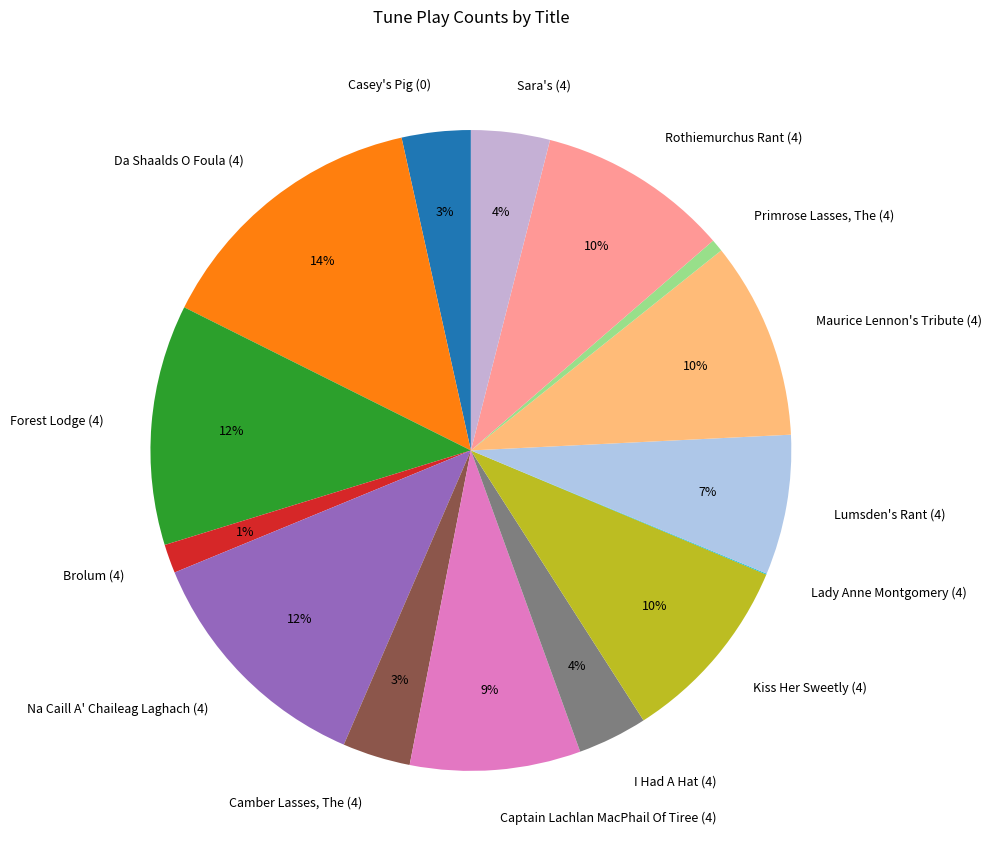

To the nearest percent, what is the difference between the Casey's Pig (0) and Lumsden's Rant (4) slice percentages?

4%